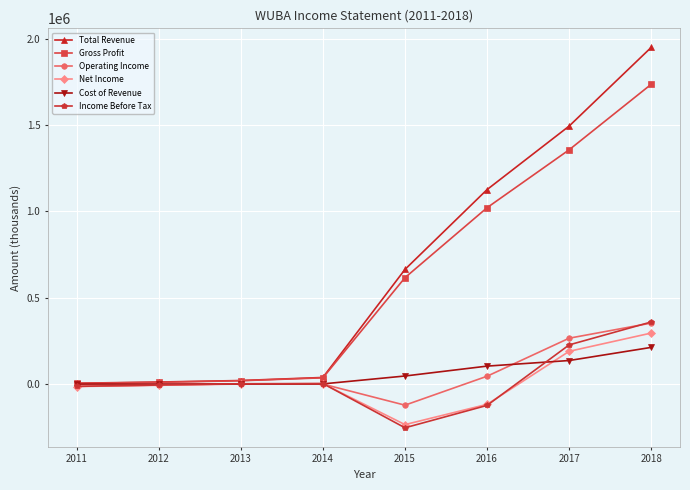

Which series has the widest spread of values?

Total Revenue